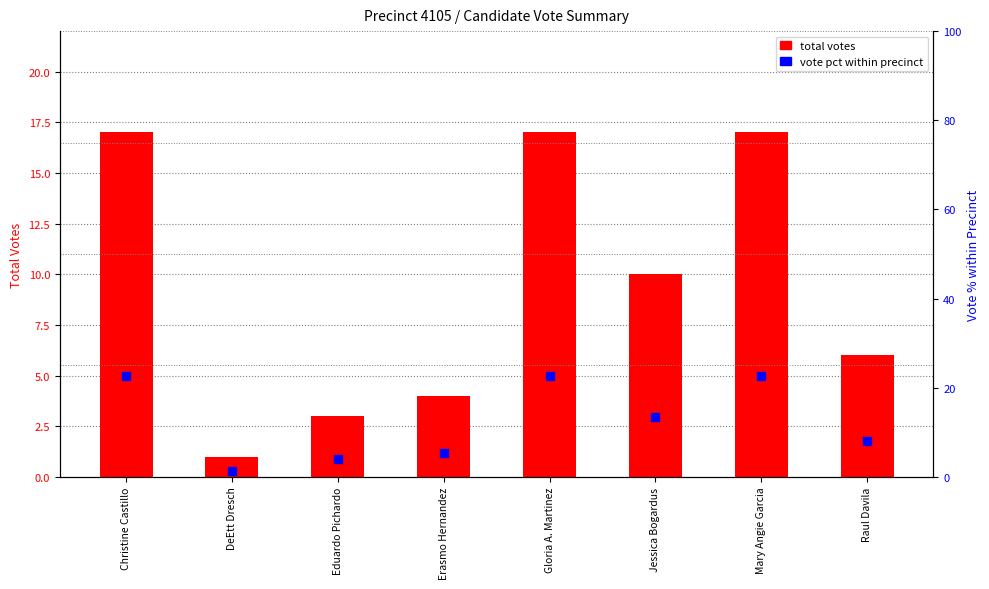

What is the total value across all series at DeEtt Dresch?

2.3